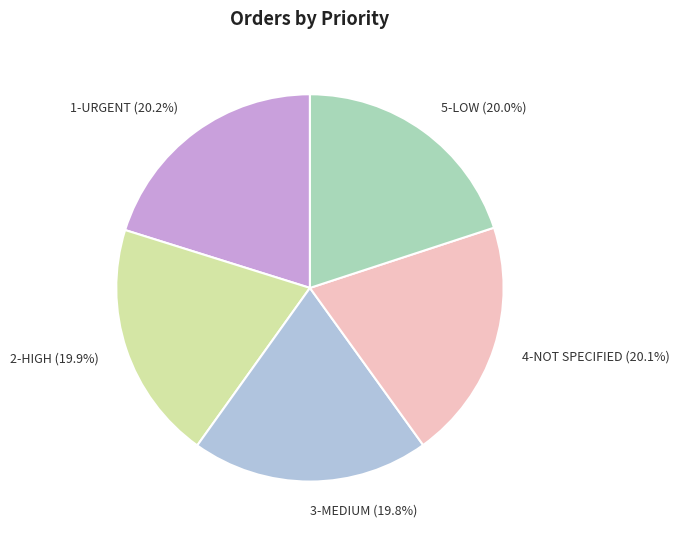

How many slices are in this pie chart?

5